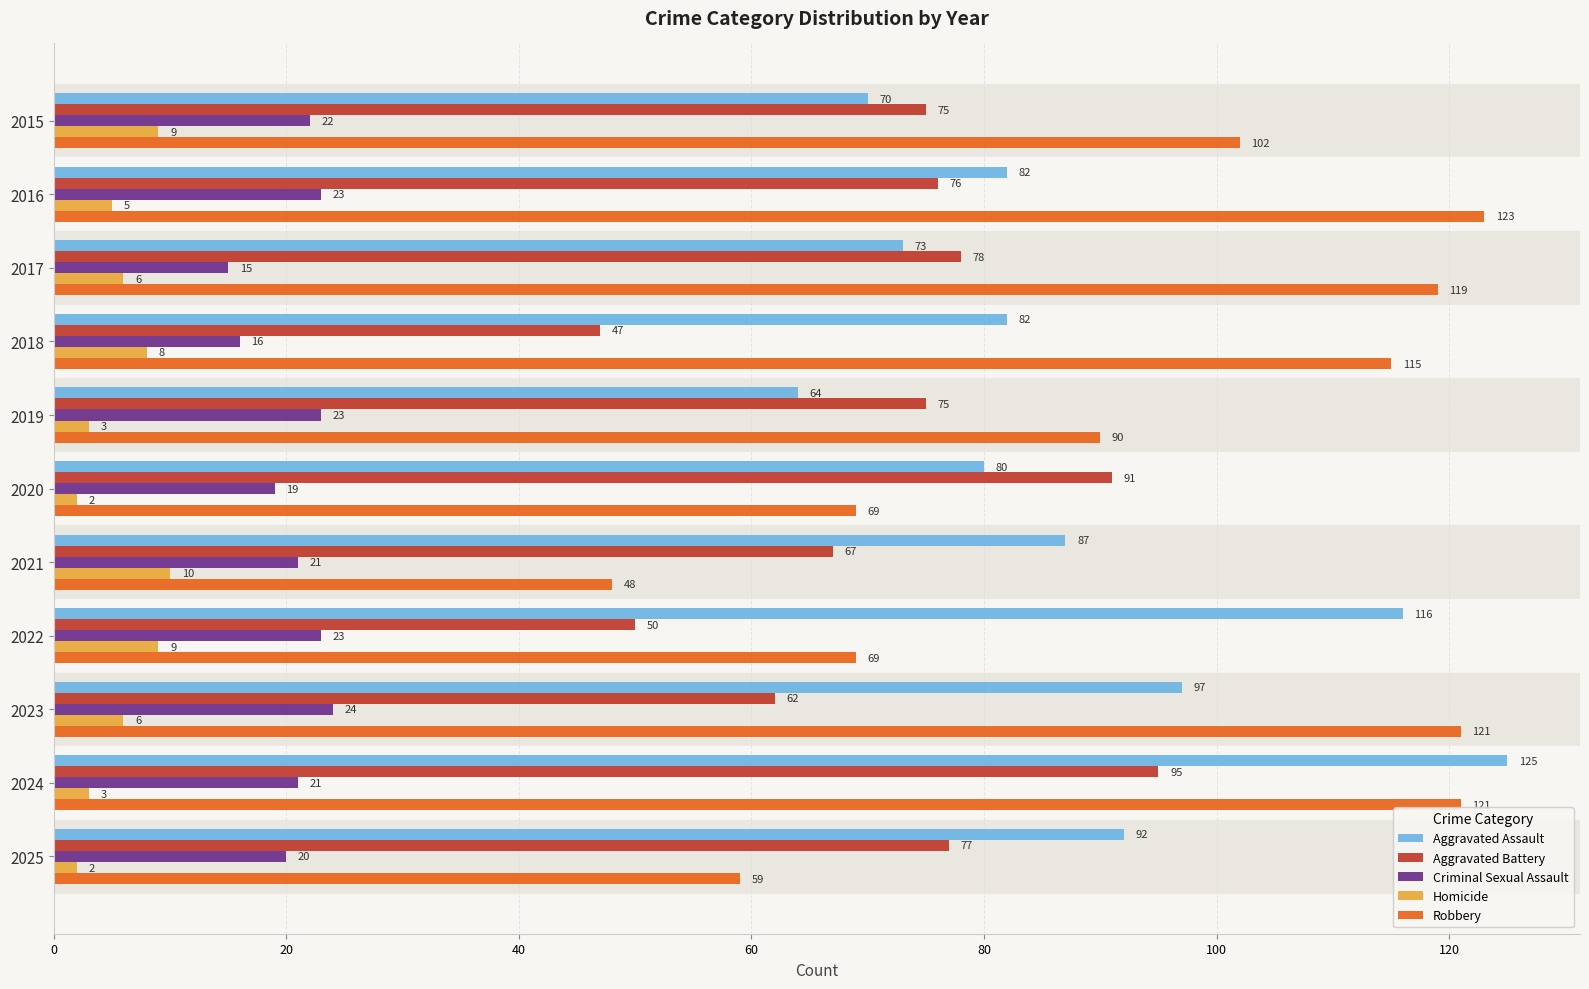

How many categories are shown in the chart?

11